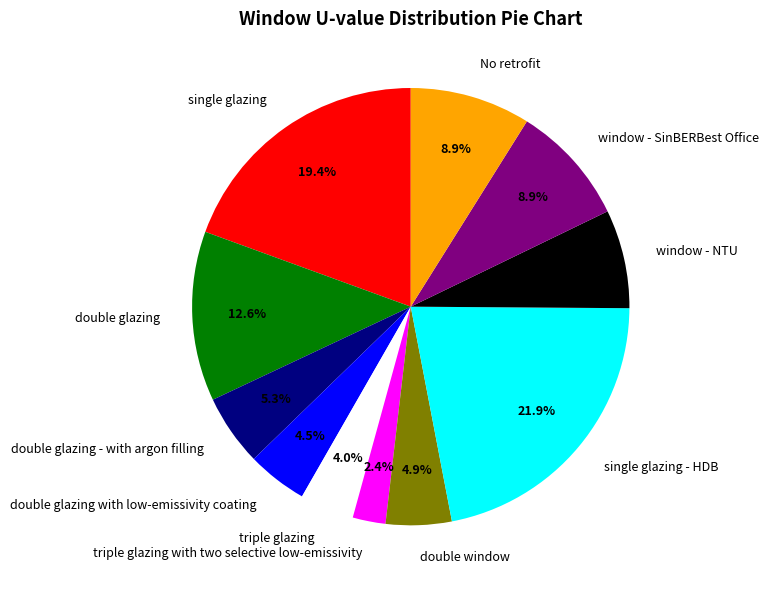

To the nearest percent, what is the combined percentage of double glazing with low-emissivity coating and triple glazing with two selective low-emissivity?

7%